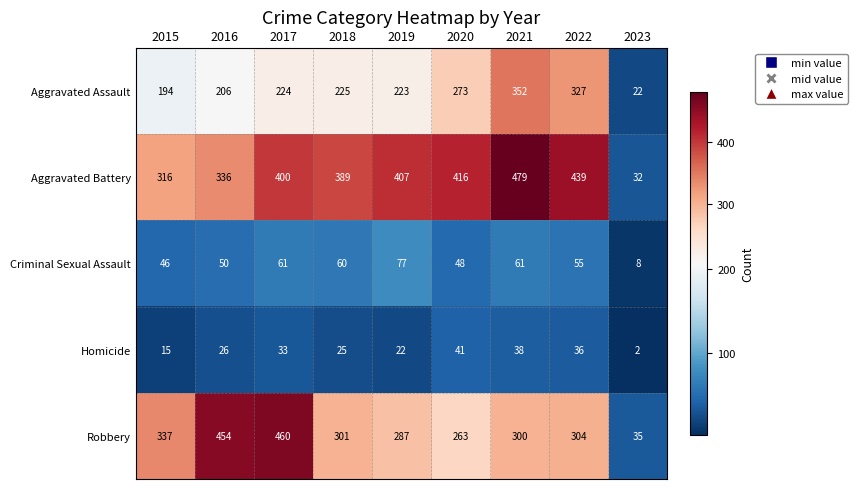

What is the spread (max minus min) of values at 2020?

375